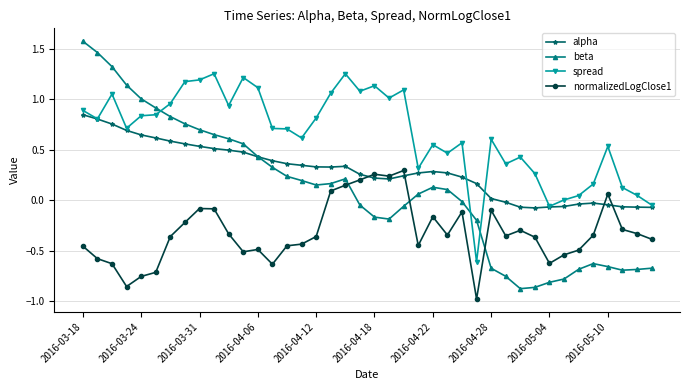

True or false: normalizedLogClose1 and spread intersect in this chart.

False